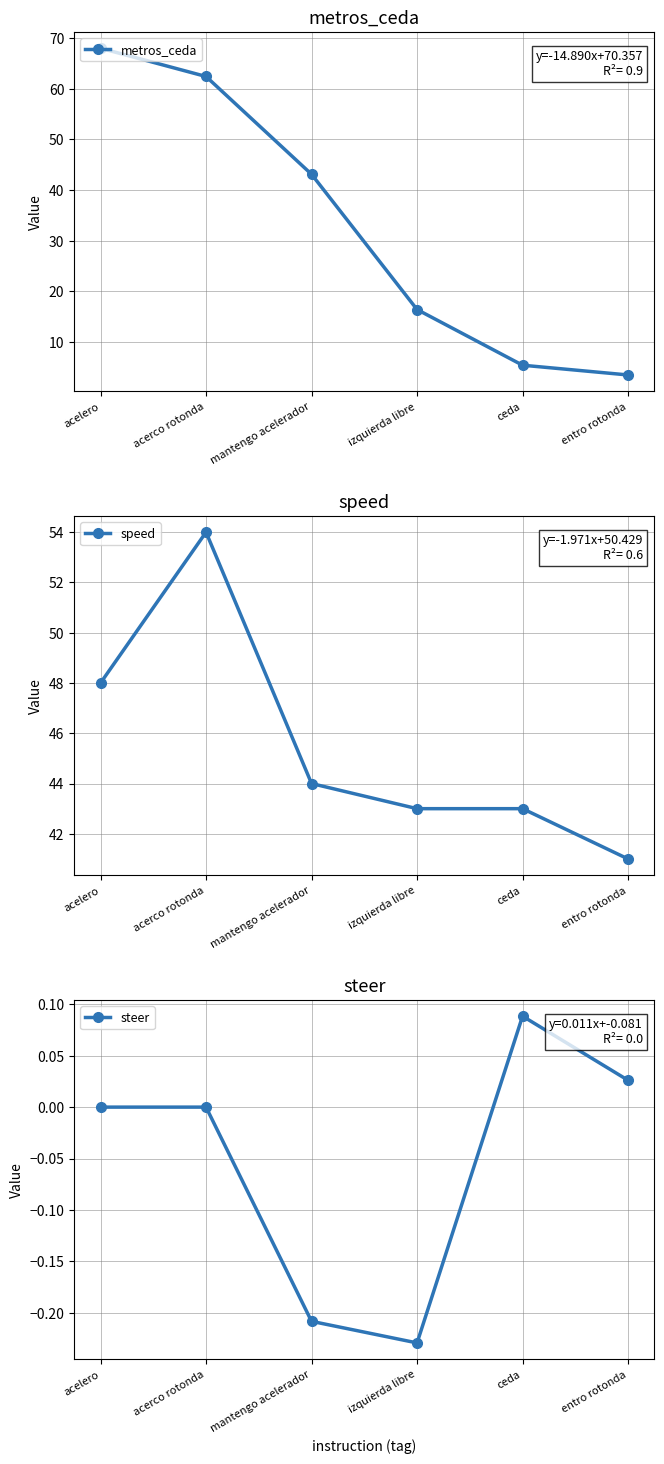

In speed, how many points are higher than both neighbors (excluding endpoints)?

1